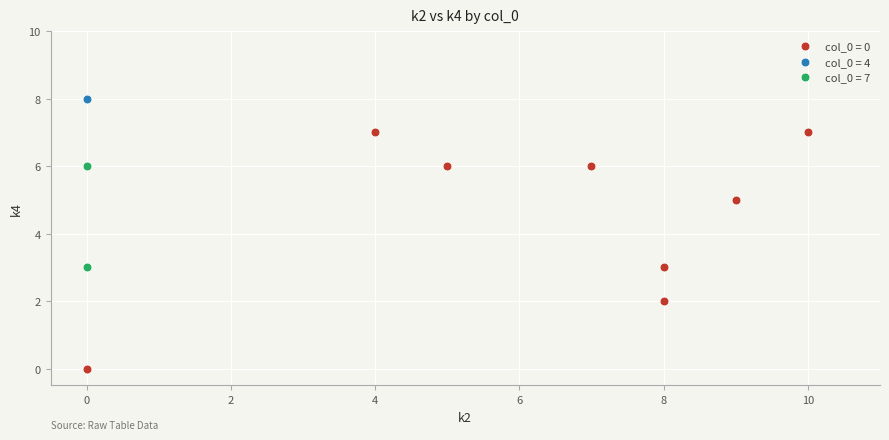

What are all the series names shown in the legend?

col_0 = 0, col_0 = 4, col_0 = 7